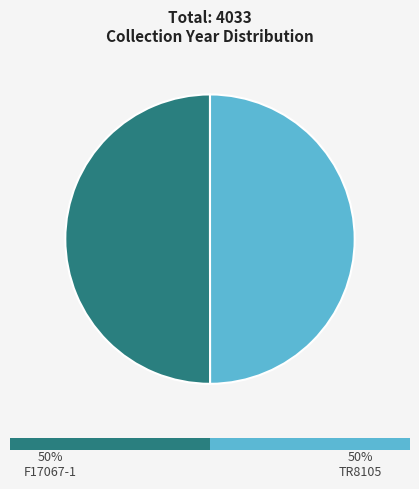

To the nearest percent, what portion does 8 represent?

50%